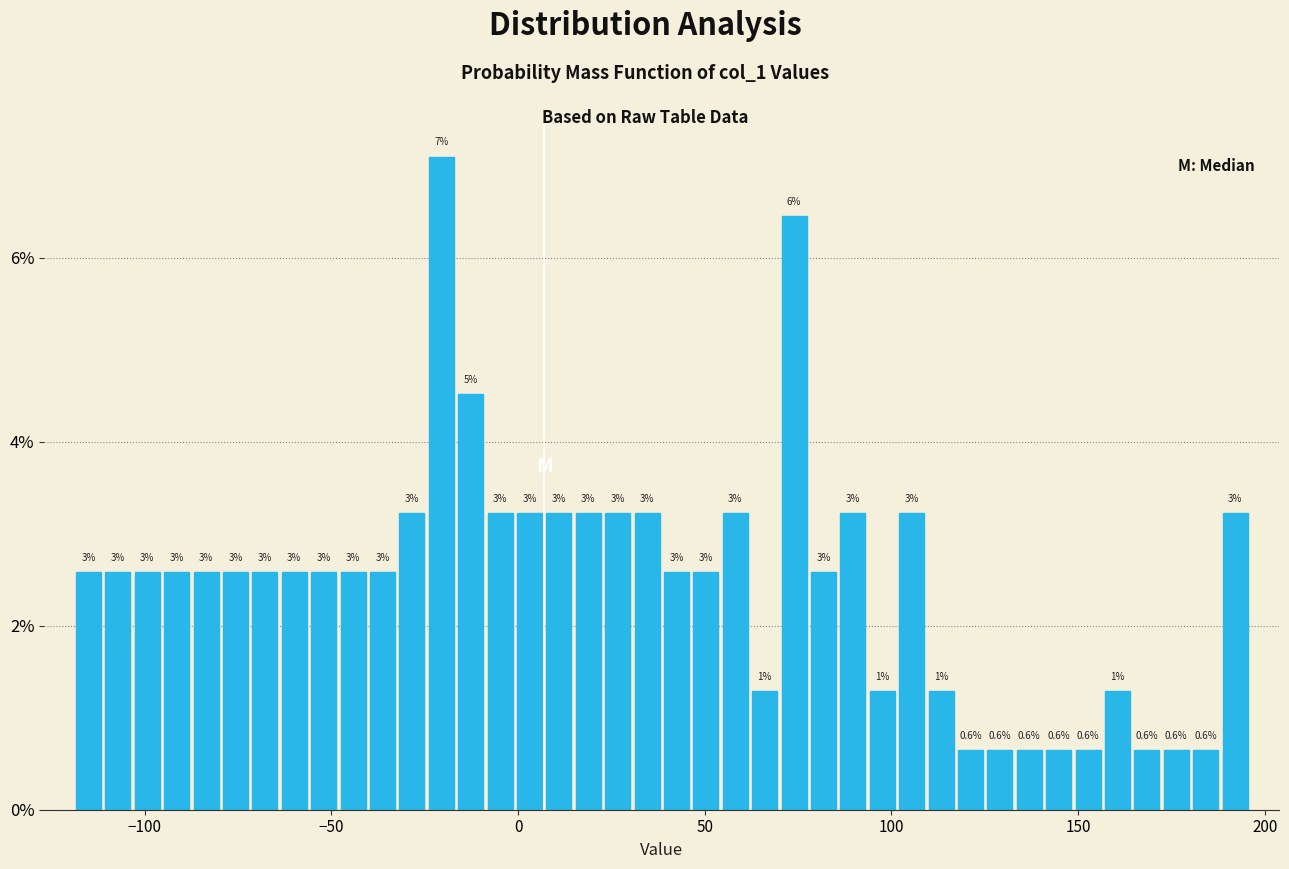

Around what value on the x-axis is the tallest bar? Give the approximate position of its centre, as read against the axis.

-20